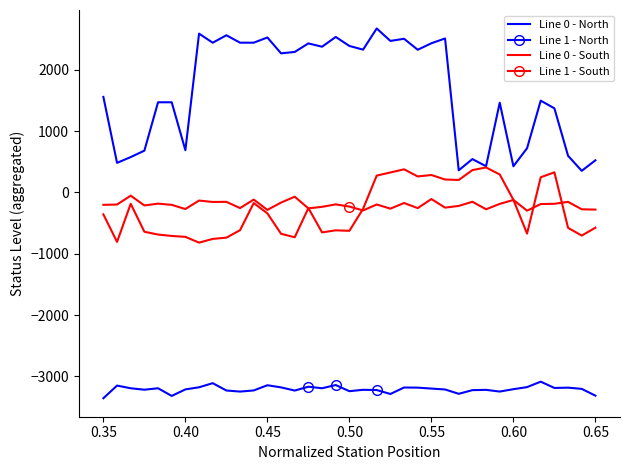

True or false: Line 0 - North and Line 1 - North cross at least once.

False